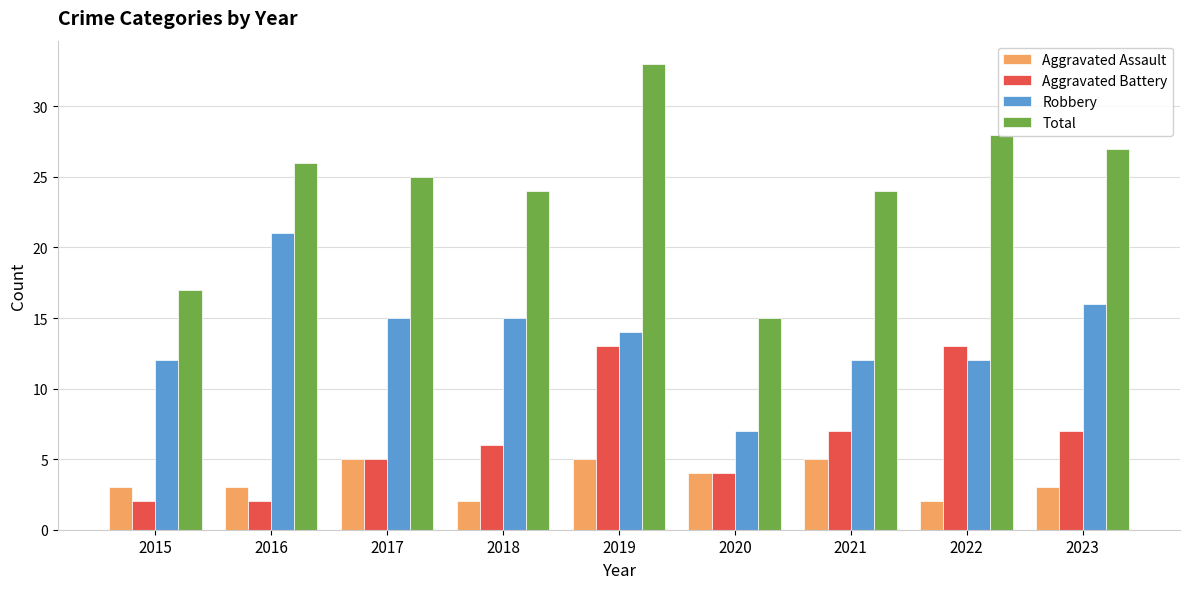

What is the average value of the Aggravated Battery series?

7